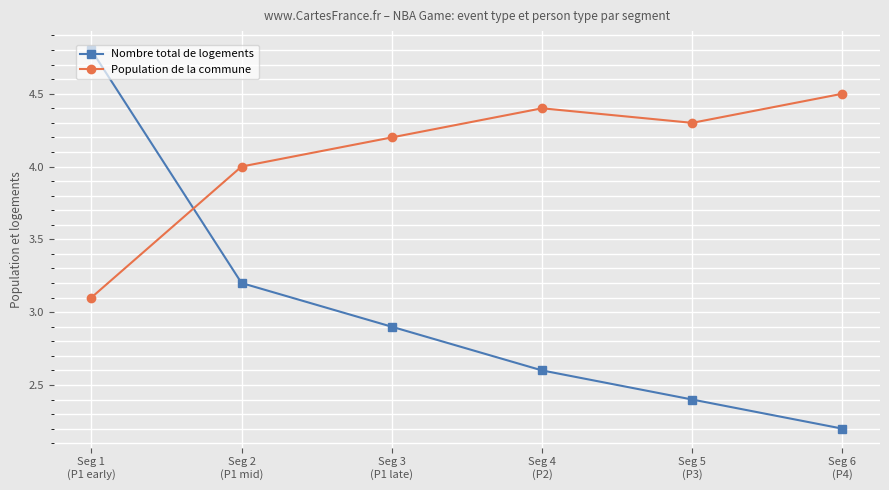

Between Seg 1
(P1 early) and Seg 2
(P1 mid), which series saw the biggest shift?

Nombre total de logements